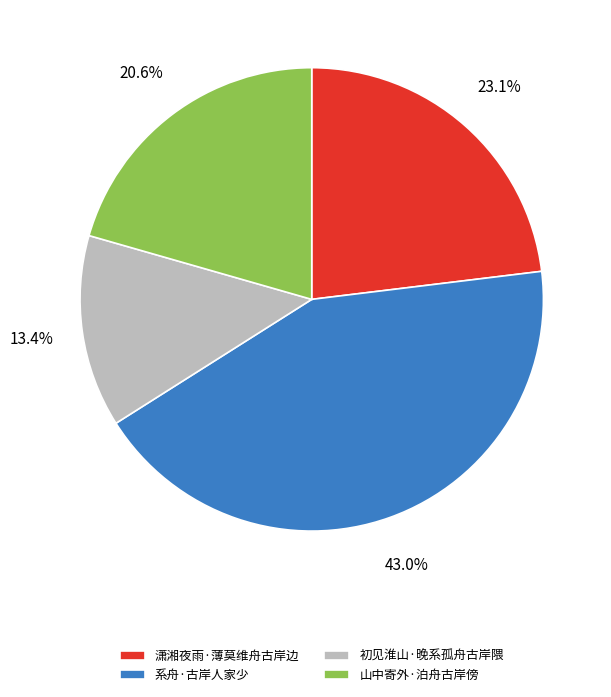

To the nearest percent, what portion does 初见淮山·晚系孤舟古岸隈 represent?

13%